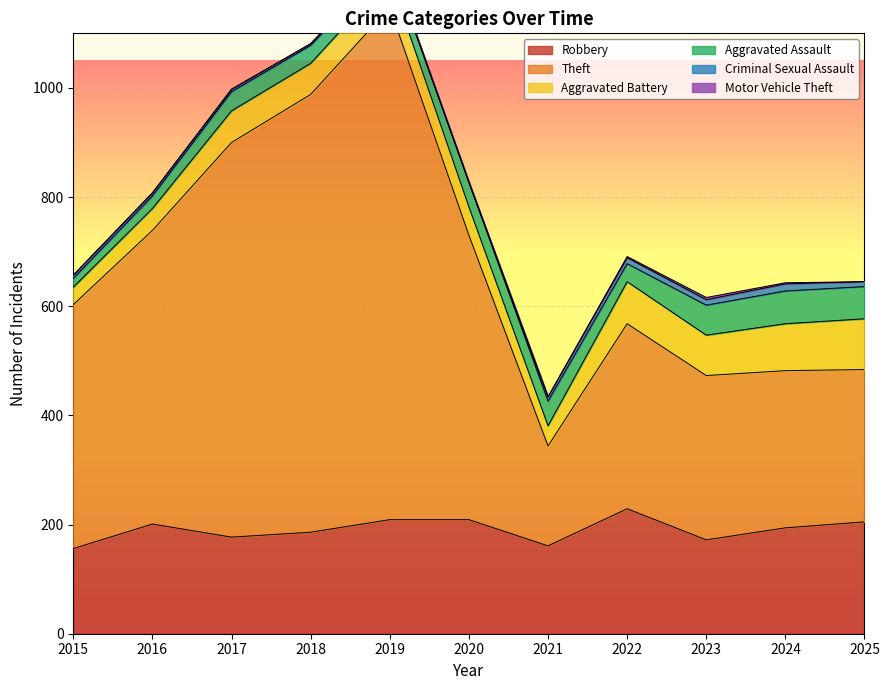

Is it true that Theft equals 723 at 2017?

True